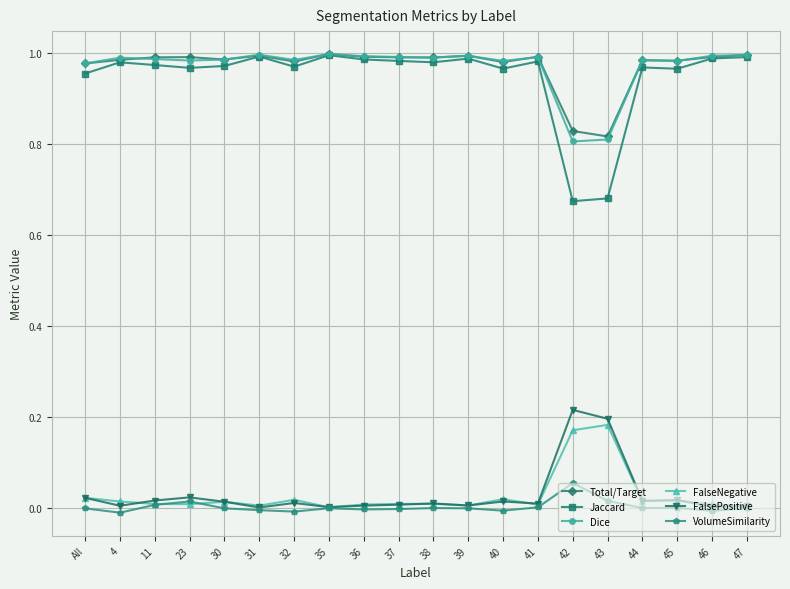

True or false: FalsePositive has more than 0 interior local peaks.

True